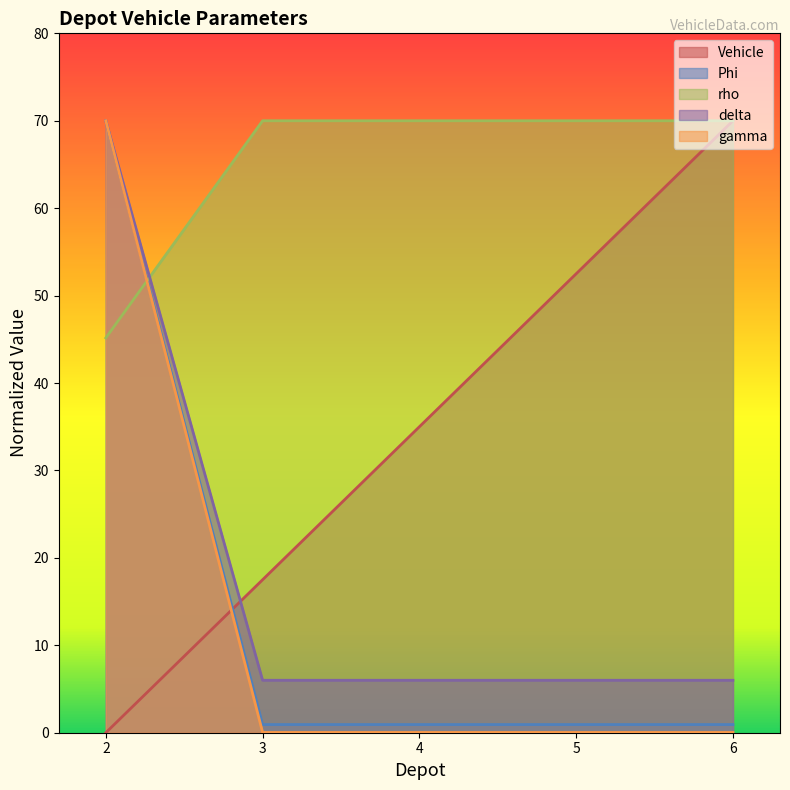

Is the value of rho at 3 greater than the value of delta at 6?

Yes